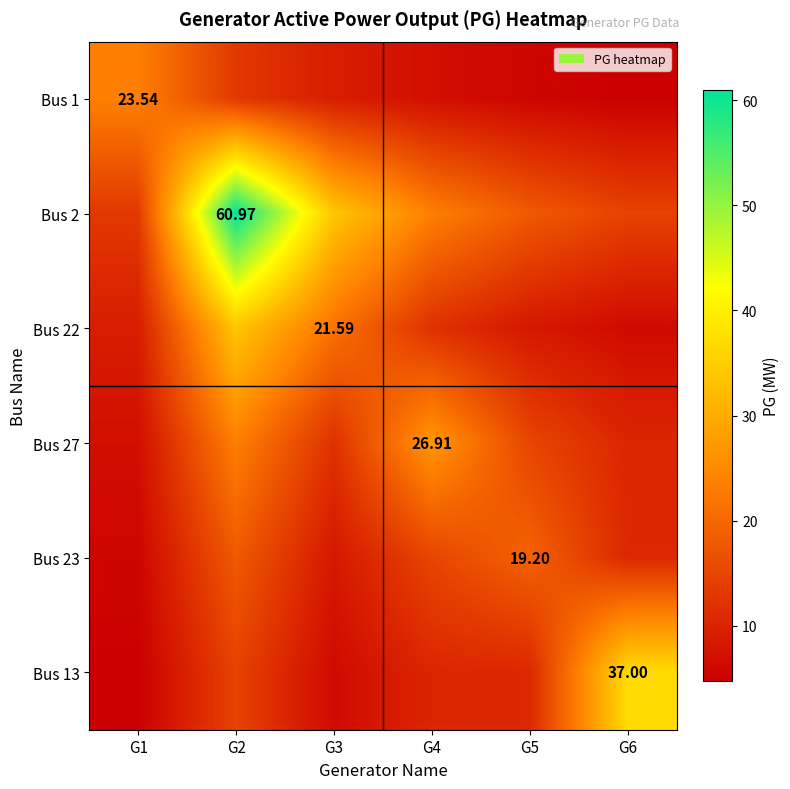

Is it true that Bus 23 equals 28.5 at G5?

False